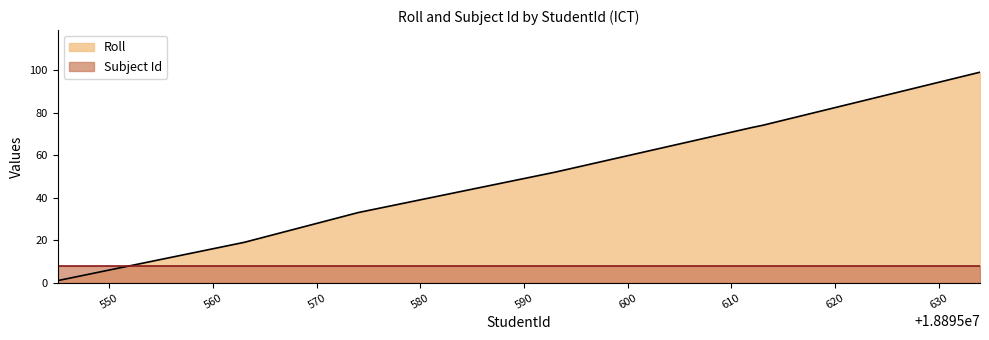

True or false: the data has more than 2 interior local peaks.

False